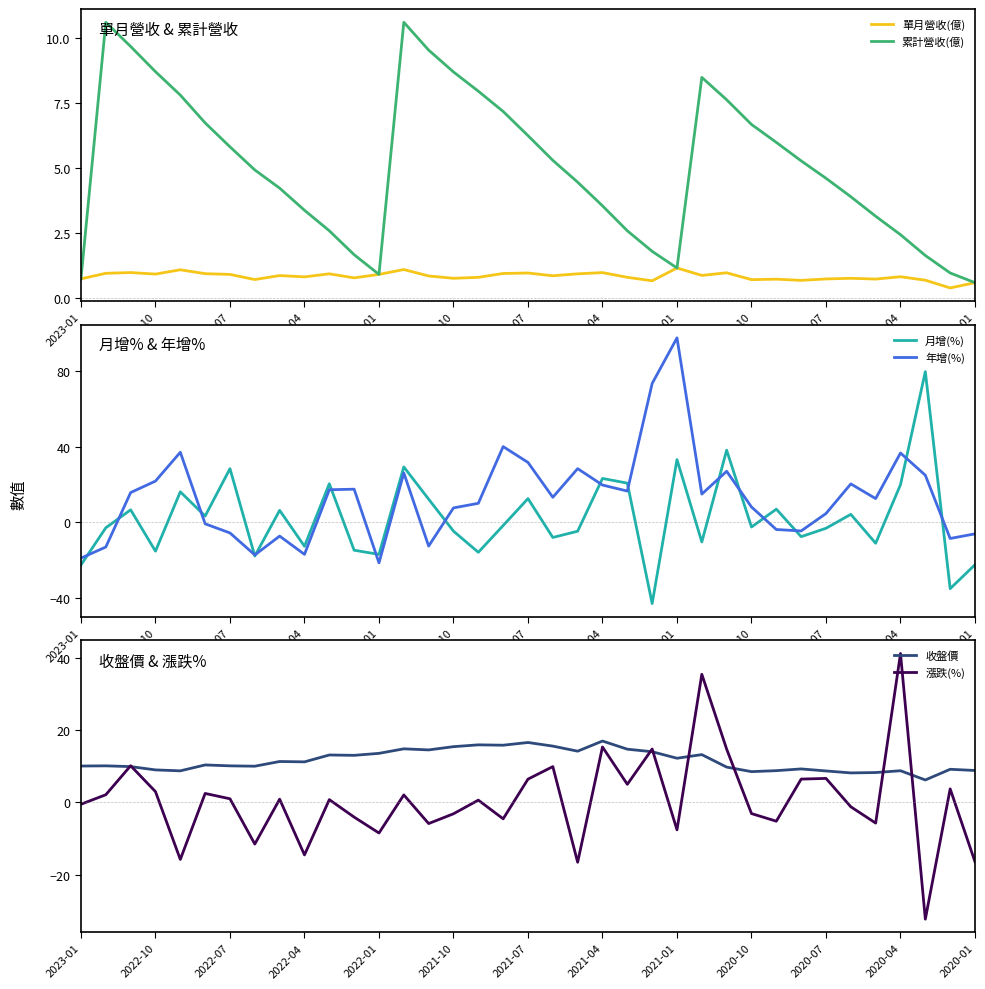

True or false: 單月營收(億) has more than 1 points higher than both neighbors.

True